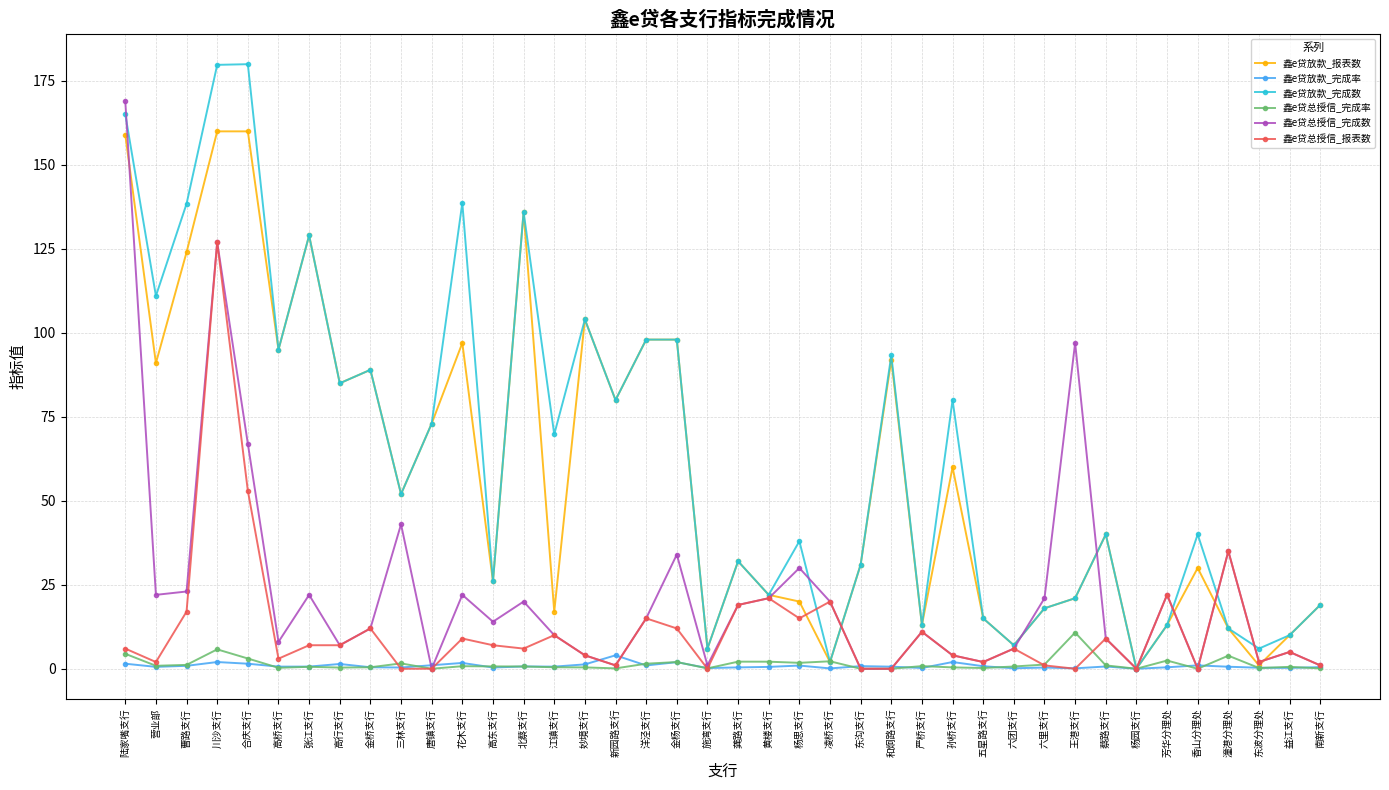

What is the label of the 37th point from the left?

潼港分理处